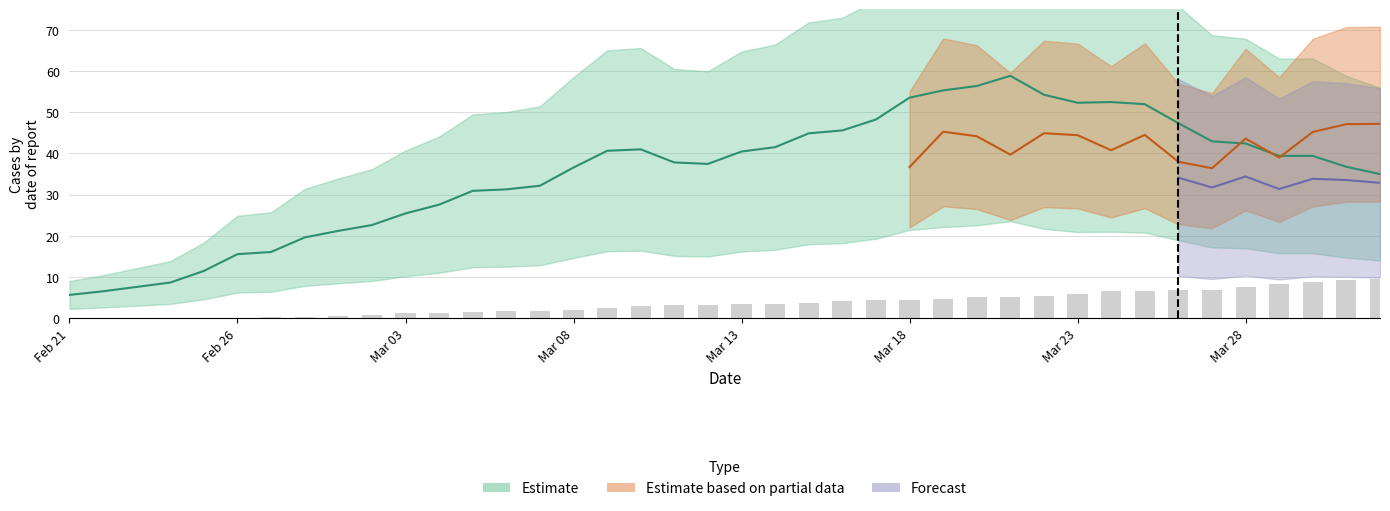

Reading left to right, extract all data points from this chart.

media_movel_casos: 5.7	6.5	7.6	8.7	11.5	15.5	16.1	19.6	21.2	22.6	25.4	27.6	30.9	31.3	32.2	36.6	40.6	41.0	37.8	37.5	40.5	41.5	44.9	45.6	48.2	53.5	55.3	56.4	58.8	54.2	52.3	52.5	51.9	47.3	42.9	42.4	39.4	39.4	36.7	35.0
dose1: 0.0	0.0	0.0	0.0	0.0	0.0	0.3	0.3	0.5	0.7	1.2	1.2	1.6	1.7	1.7	2.1	2.5	2.9	3.2	3.2	3.4	3.4	3.7	4.3	4.4	4.5	4.6	5.2	5.2	5.4	6.0	6.5	6.5	6.9	6.9	7.6	8.2	8.8	9.3	9.4